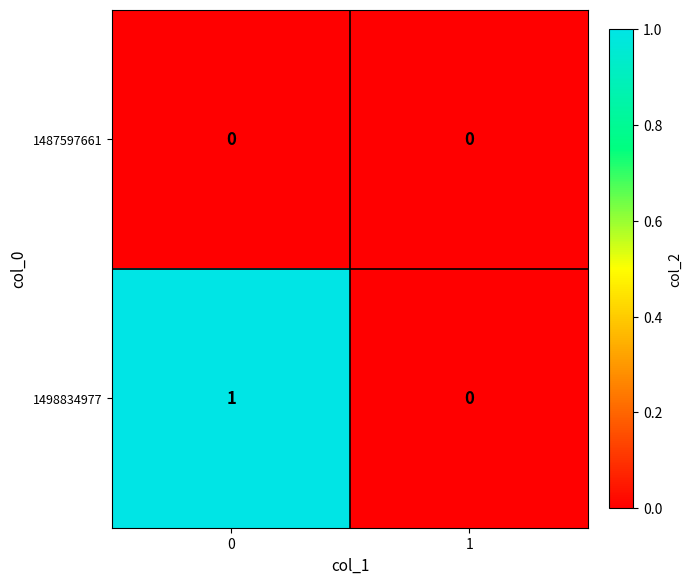

Reading left to right, what are all the values shown in this chart?

1487597661: 0=0	1=0
1498834977: 0=1	1=0